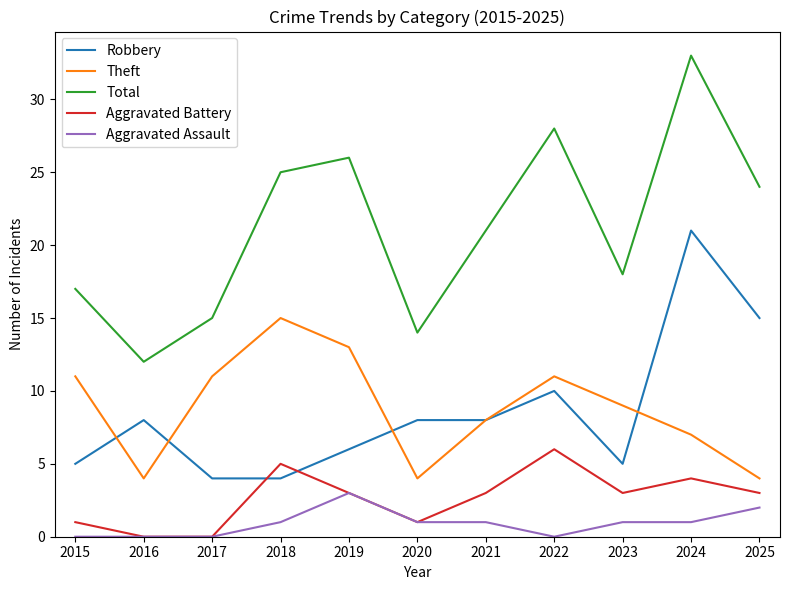

What is the total value across all series at 2023?

36